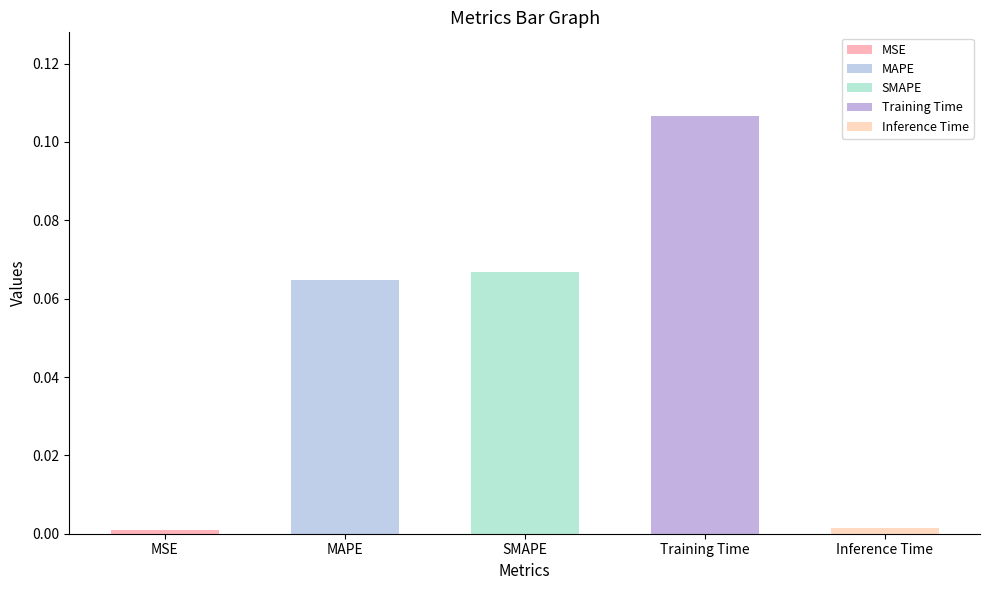

What is the change in value from SMAPE to Inference Time?

-0.1